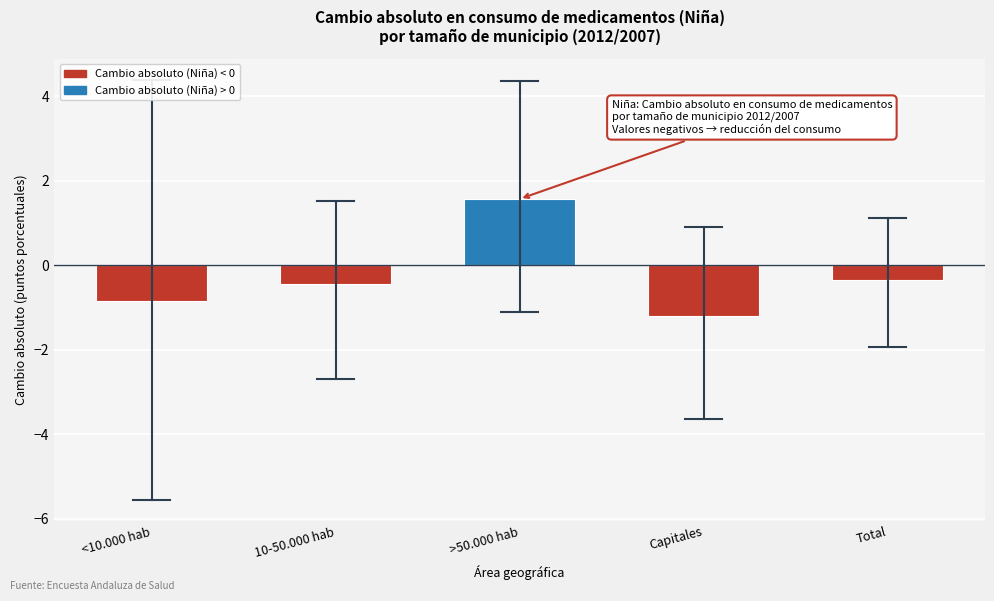

Reading left to right, transcribe all the data shown in this chart.

<10.000 hab=-0.8	10-50.000 hab=-0.4	>50.000 hab=1.6	Capitales=-1.2	Total=-0.3